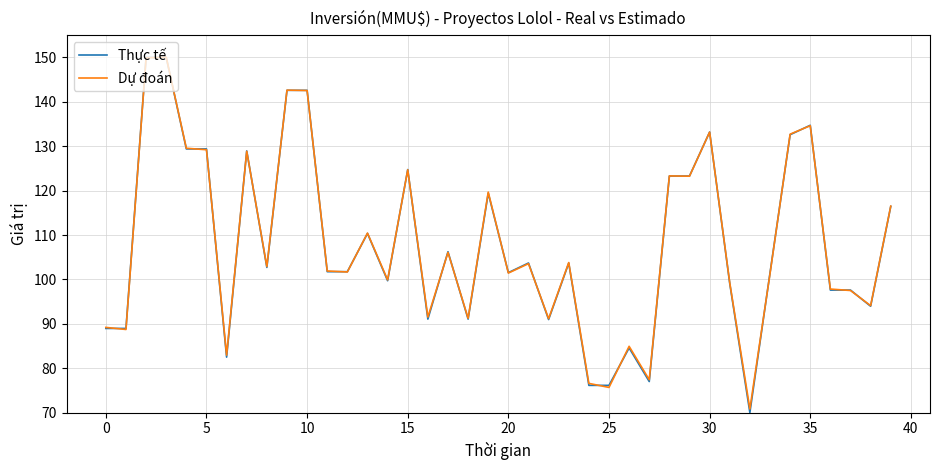

What is the smallest value displayed?

70.0